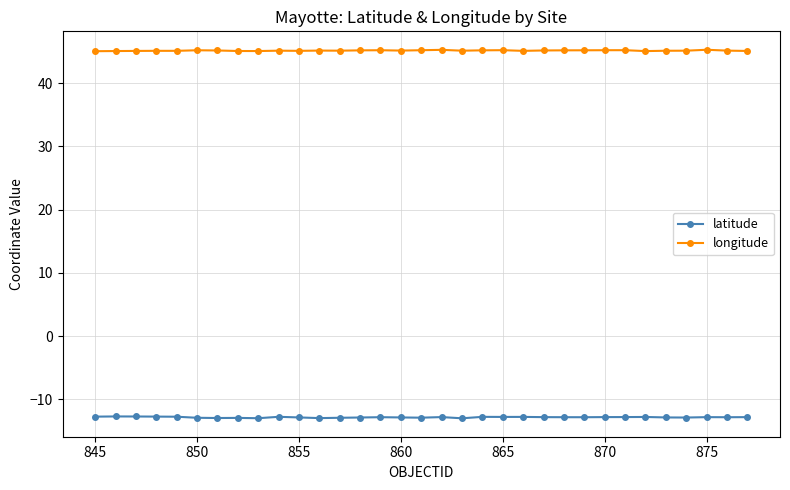

Which series has the largest total across all categories?

longitude